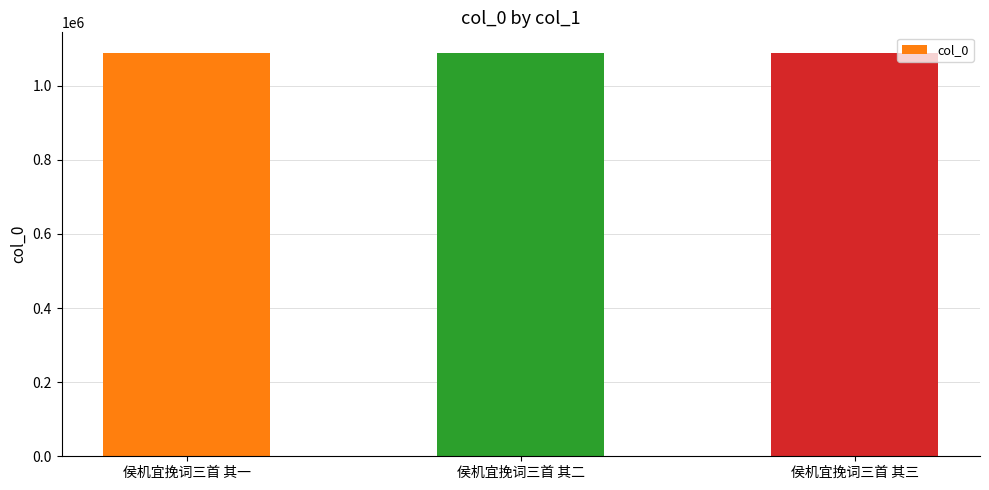

True or false: the data shows 1089825 at 侯机宜挽词三首 其二.

True